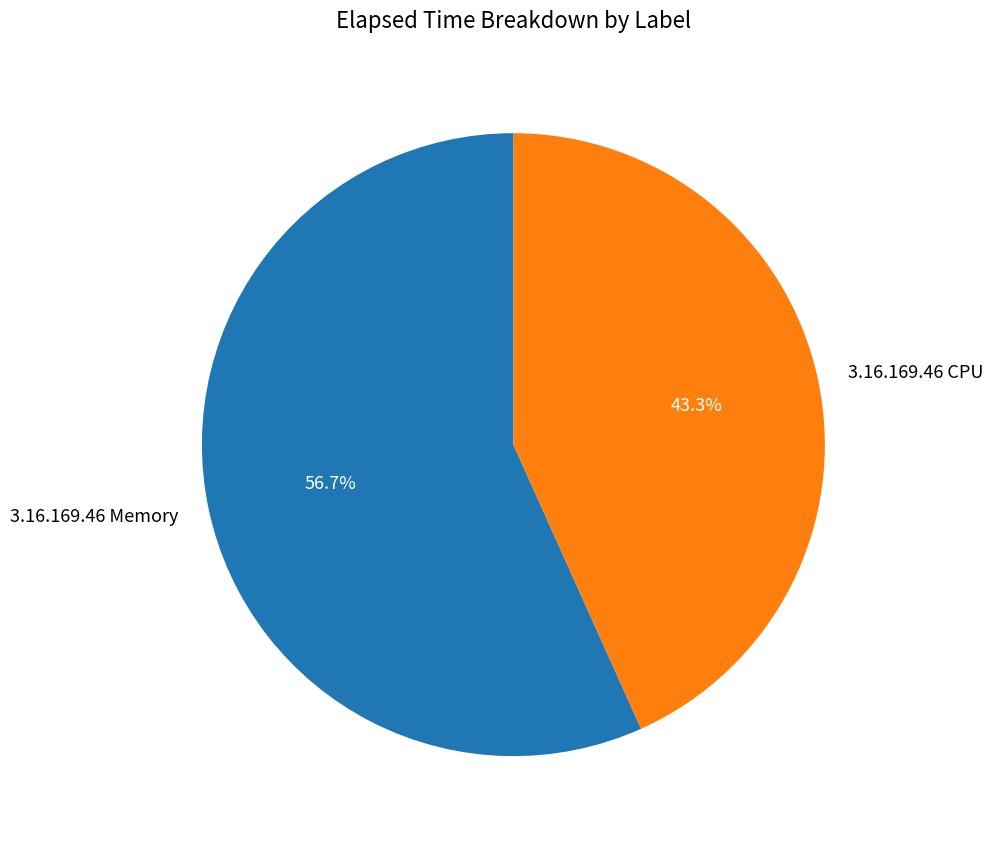

What percentage is NOT represented by 3.16.169.46 CPU?

56.7%